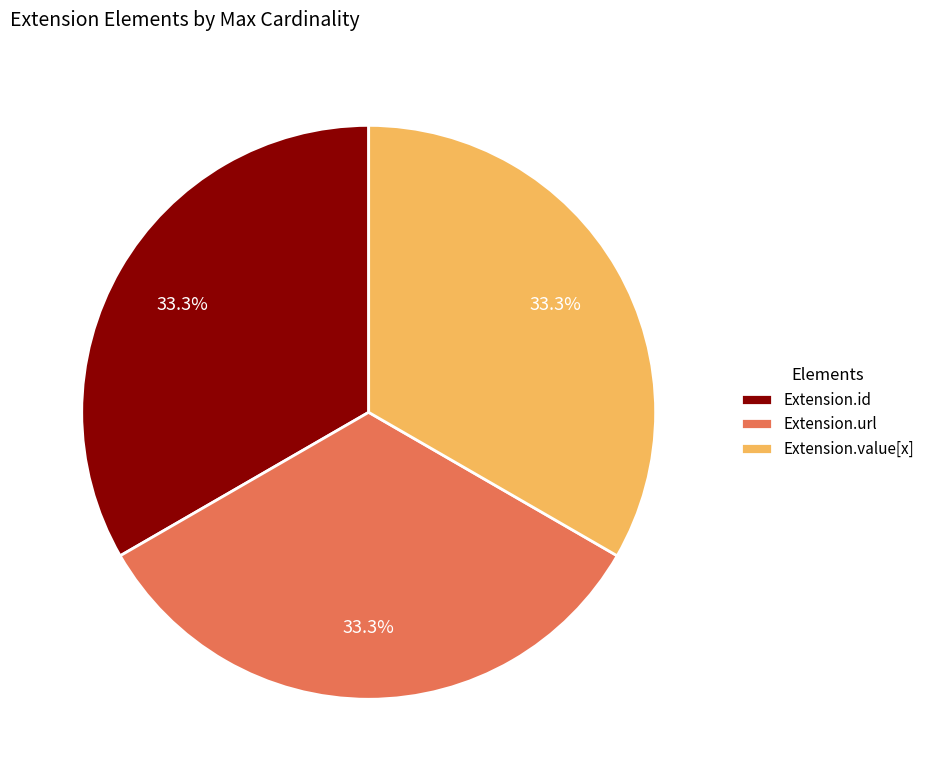

Does Extension.id represent more than half of the total?

No